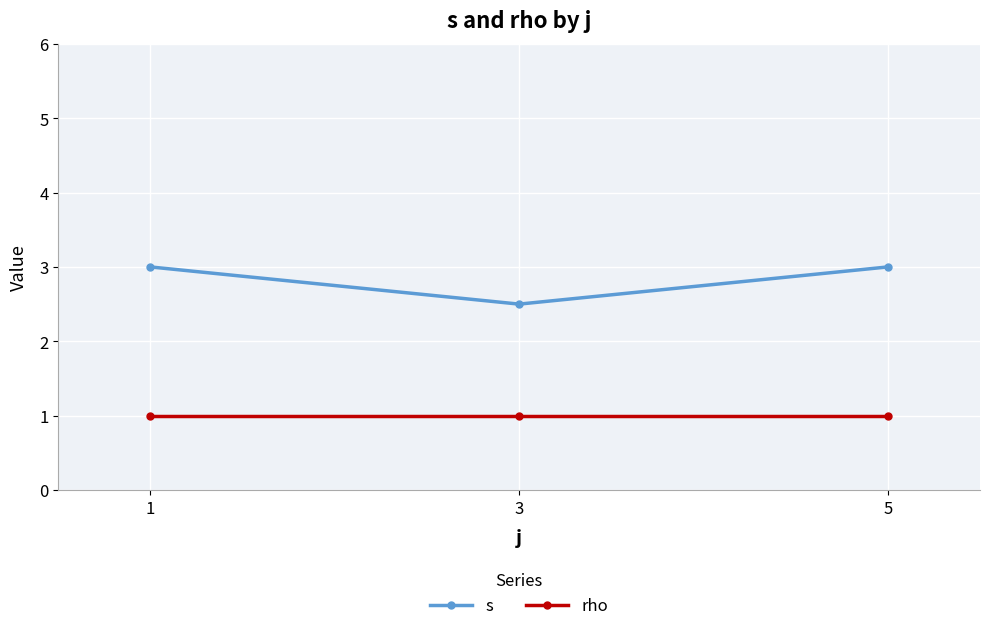

The s series shows 4.4 at 3. True or false?

False